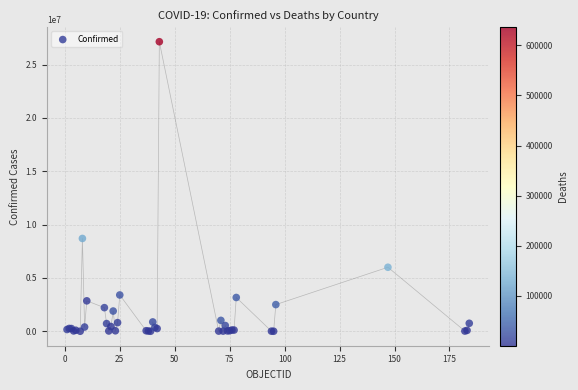

What Y value in the scatter plot is closest to 13571164?

8700437